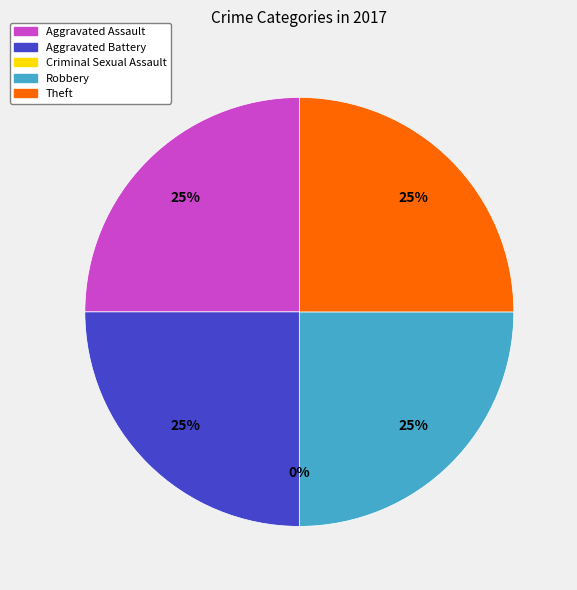

How many slices are in this pie chart?

5